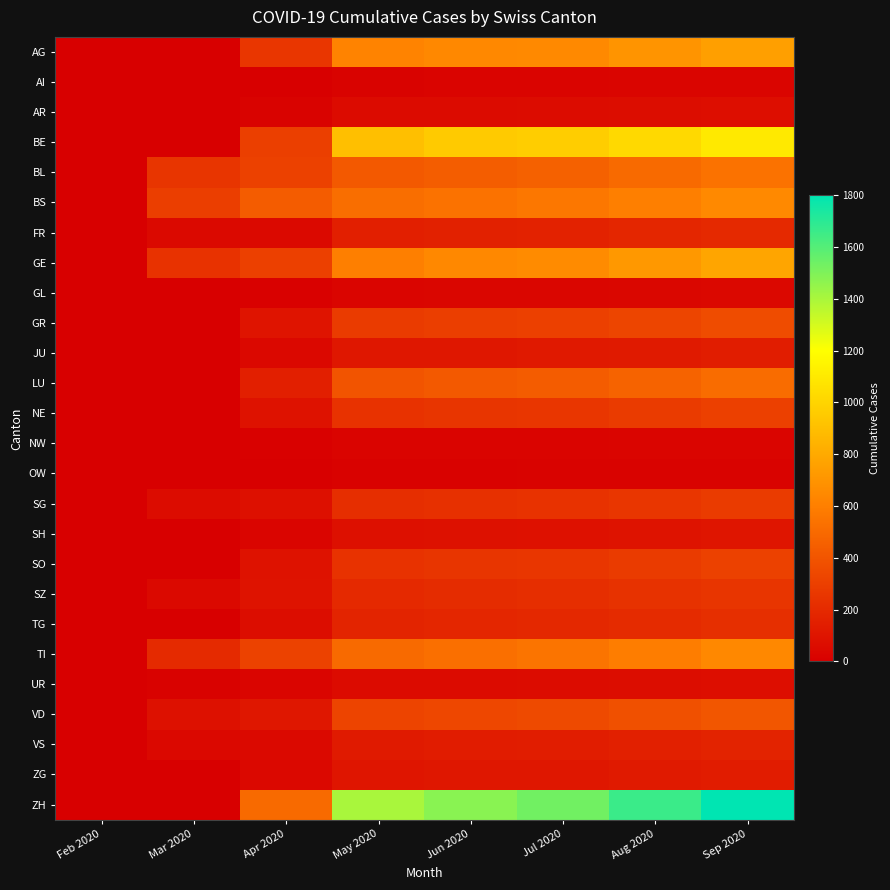

Which series has the largest total across all categories?

ZH